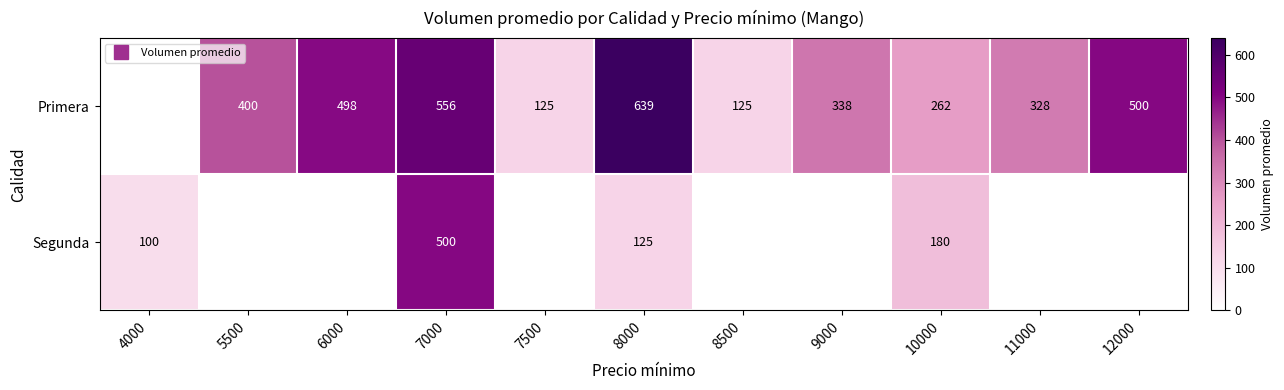

At which category is the sum across all series the highest?

7000